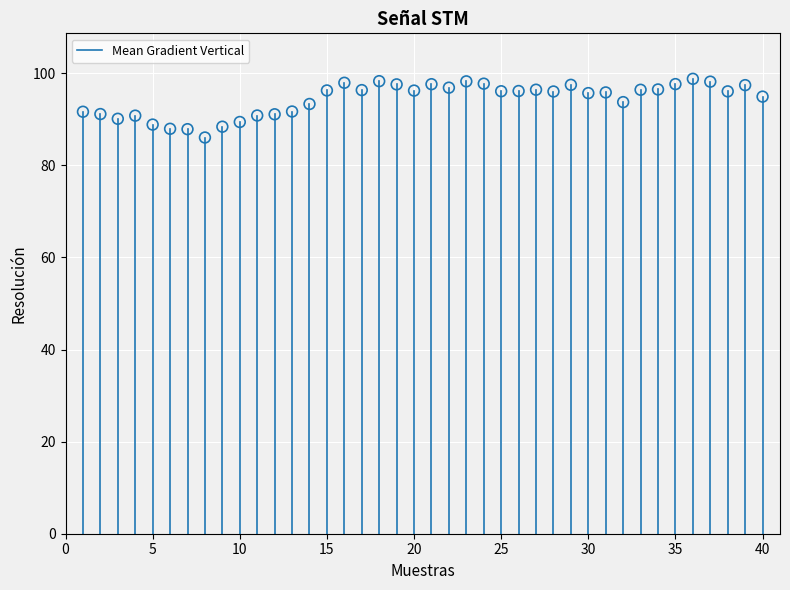

What is the range of Y values (max minus min)?

12.7